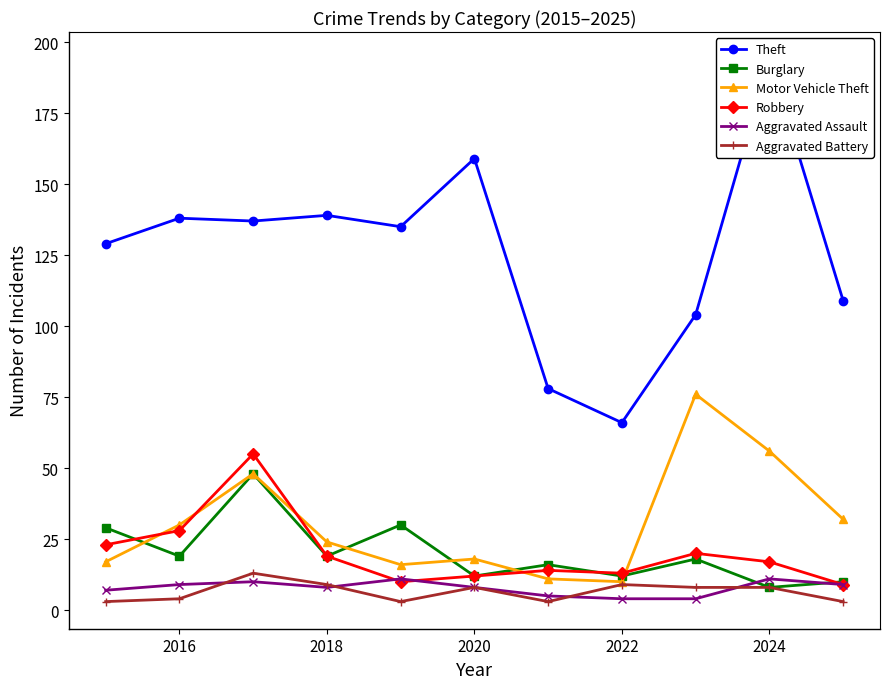

Where is the first local minimum for Burglary?

2016